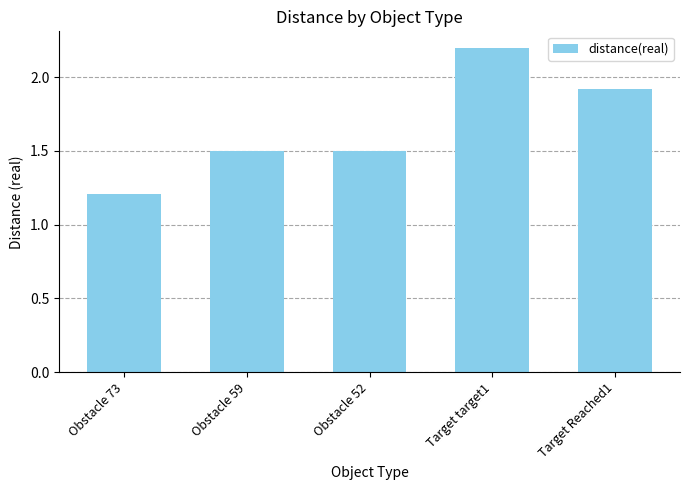

Reading left to right, list all the values displayed in this chart.

1.2	1.5	1.5	2.2	1.9